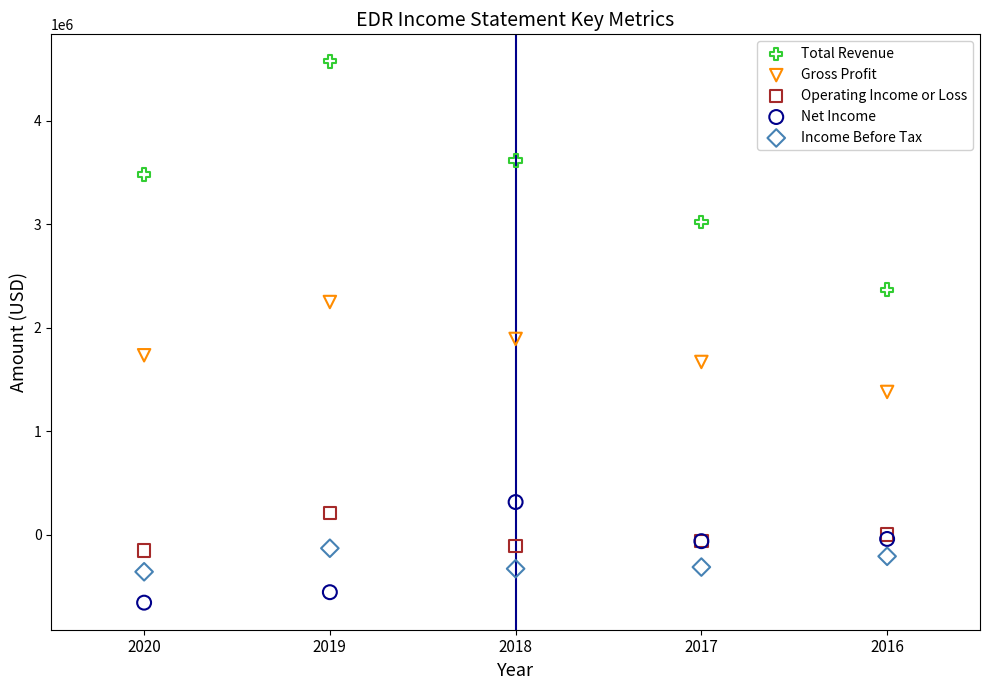

Which series has the largest Y range (max minus min)?

Total Revenue